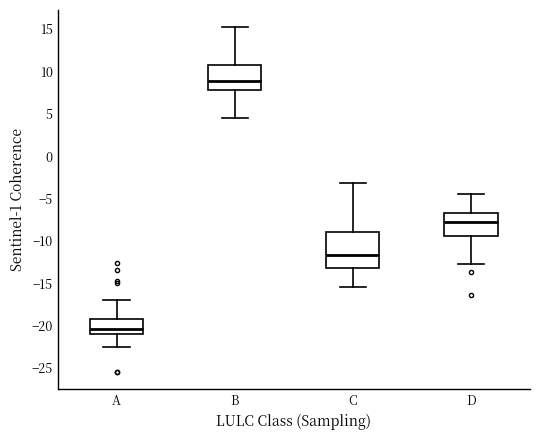

Reading left to right, read every box against the y-axis: the position of its median line, the range the box covers, and the ends of its whiskers. The values are not printed on the chart, so give them approximately, as read against the axis.

A: median -20.5, box -21.0 to -19.0, whiskers -22.5 to -17.0
B: median 9.0, box 8.0 to 11.0, whiskers 4.5 to 15.0
C: median -11.5, box -13.0 to -9.0, whiskers -15.5 to -3.0
D: median -8.0, box -9.5 to -6.5, whiskers -12.5 to -4.5